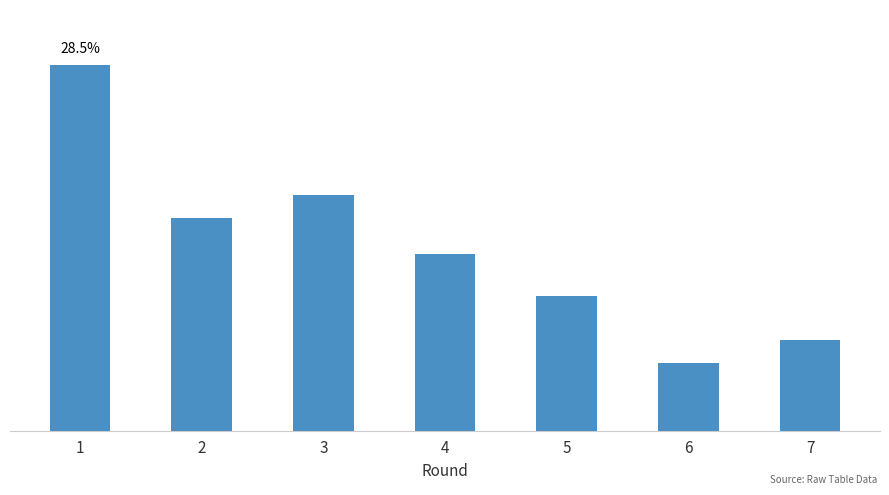

Does the chart contain any negative values?

No